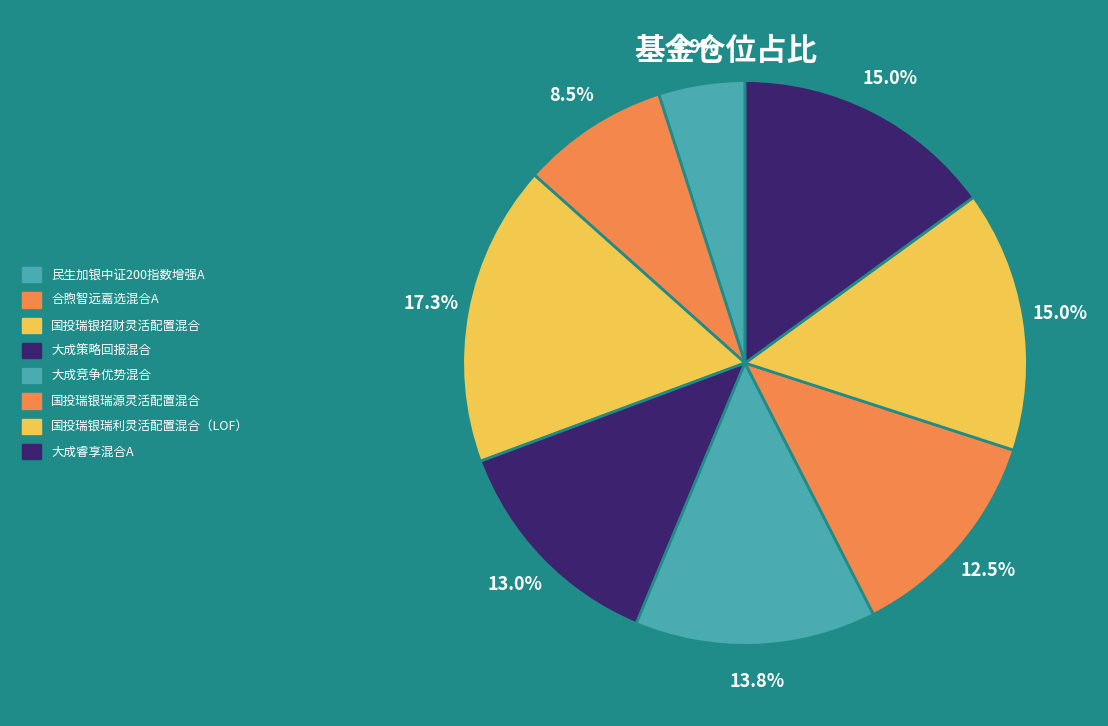

Rank the categories by value from highest to lowest.

国投瑞银招财灵活配置混合, 大成睿享混合A, 国投瑞银瑞利灵活配置混合（LOF）, 大成竞争优势混合, 大成策略回报混合, 国投瑞银瑞源灵活配置混合, 合煦智远嘉选混合A, 民生加银中证200指数增强A